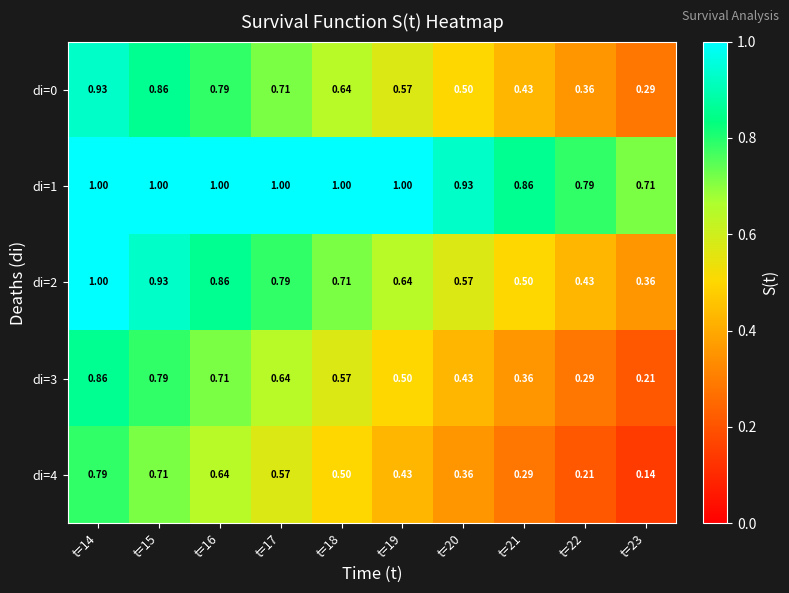

Is the value of di=2 at t=19 greater than the value of di=3 at t=23?

Yes